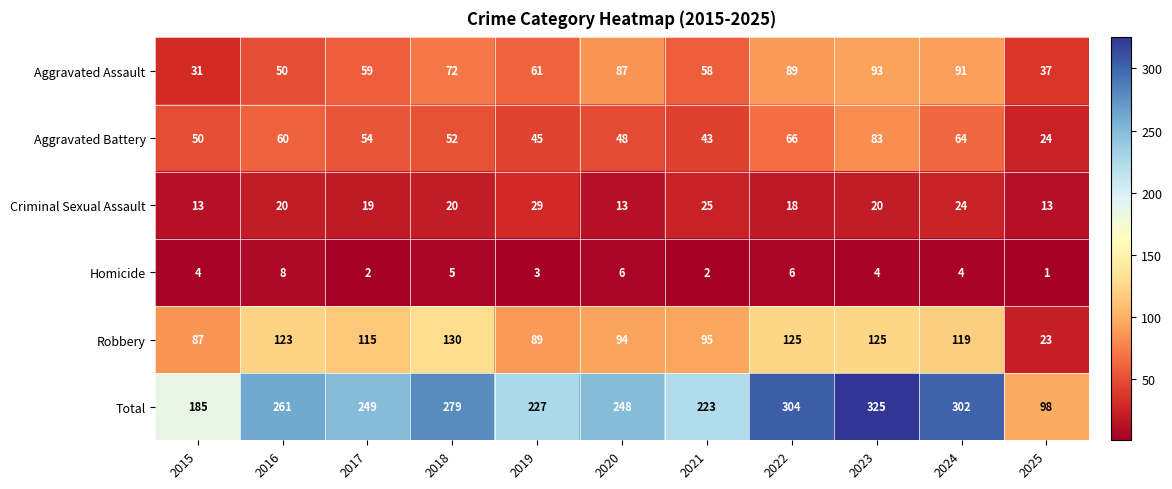

How many distinct data groups are displayed?

6